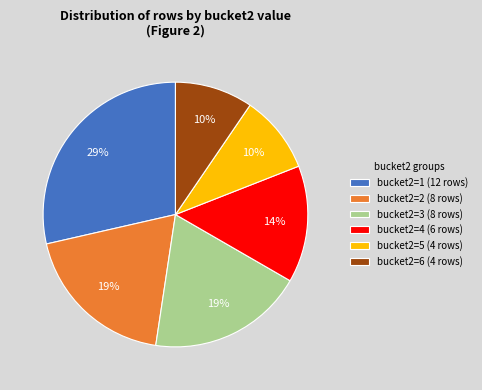

To the nearest percent, what percentage of the pie is bucket2=4 (6 rows)?

14%